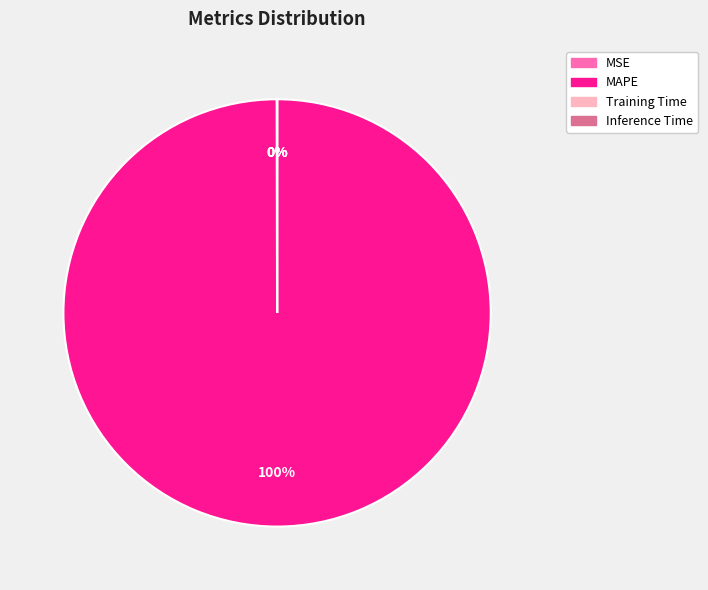

Is there a majority slice in this chart?

Yes